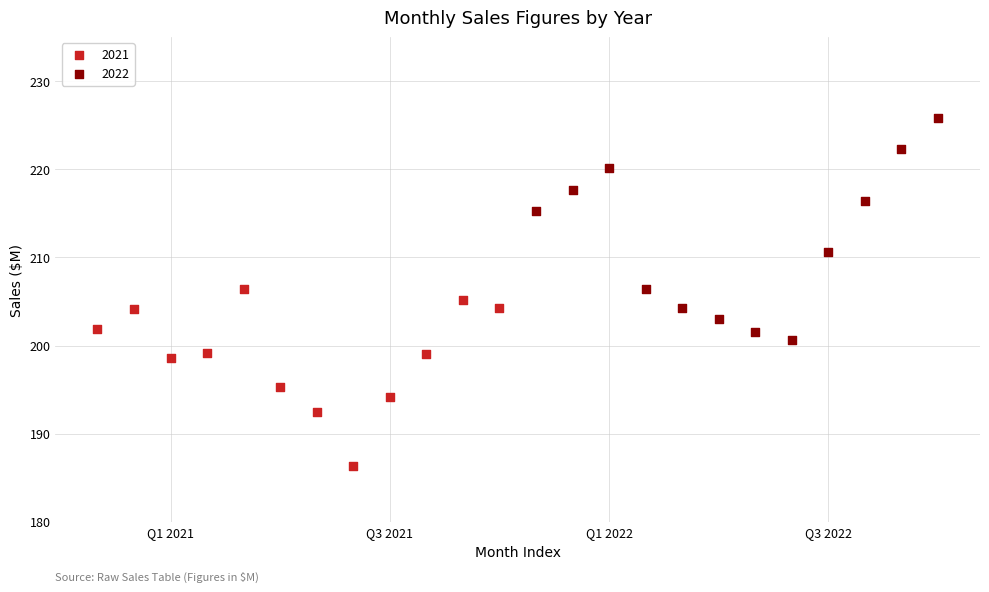

Which series reaches the minimum Y coordinate?

2021